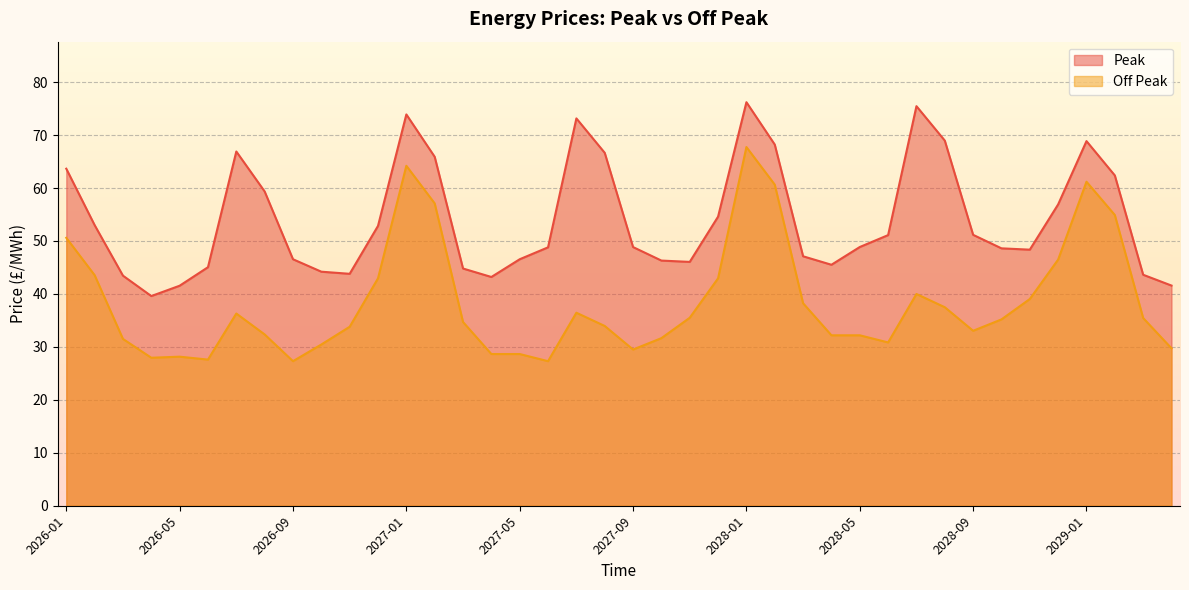

What is the value of the Off Peak point at the 26th from the left?

60.6